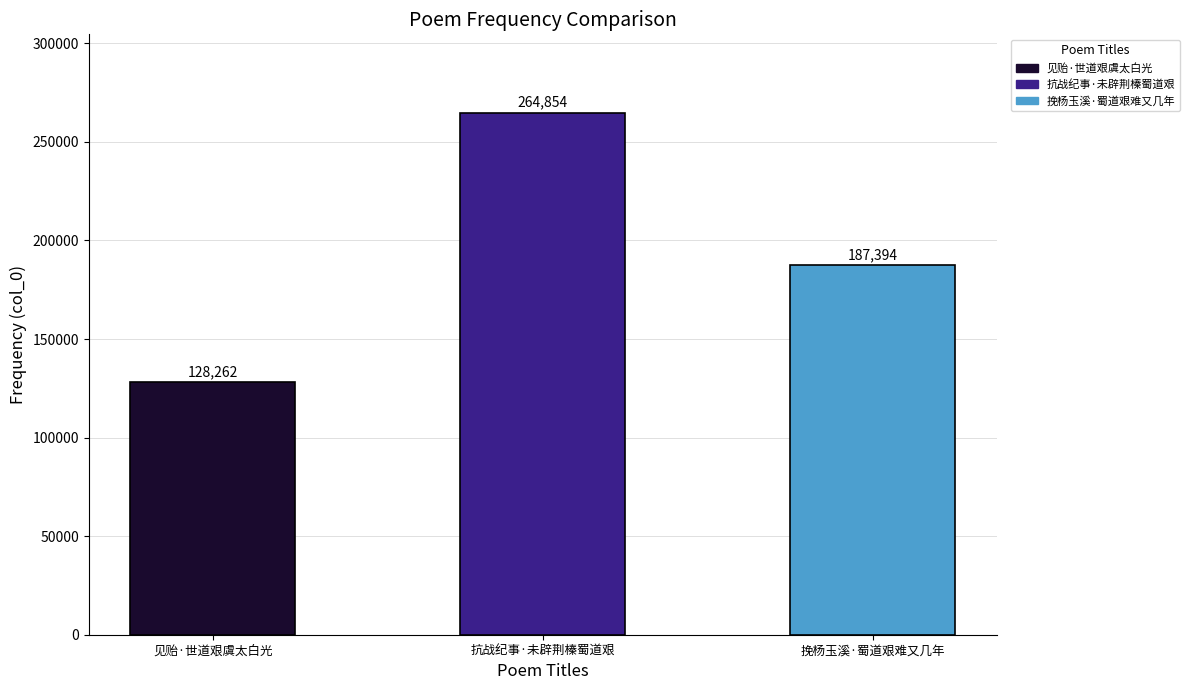

Reading left to right, what are all the values shown in this chart?

见贻·世道艰虞太白光=128262	抗战纪事·未辟荆榛蜀道艰=264854	挽杨玉溪·蜀道艰难又几年=187394